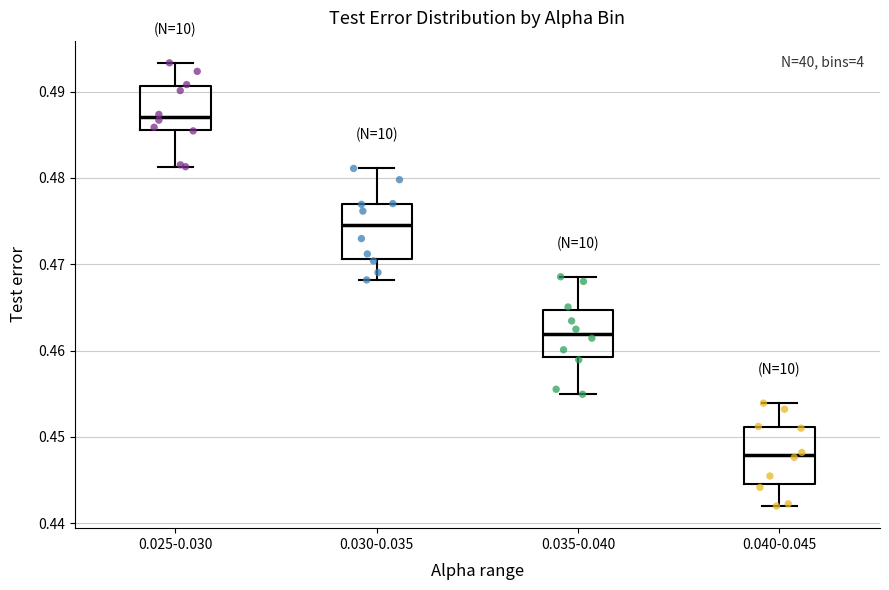

Which box's median line is the highest?

0.025-0.030